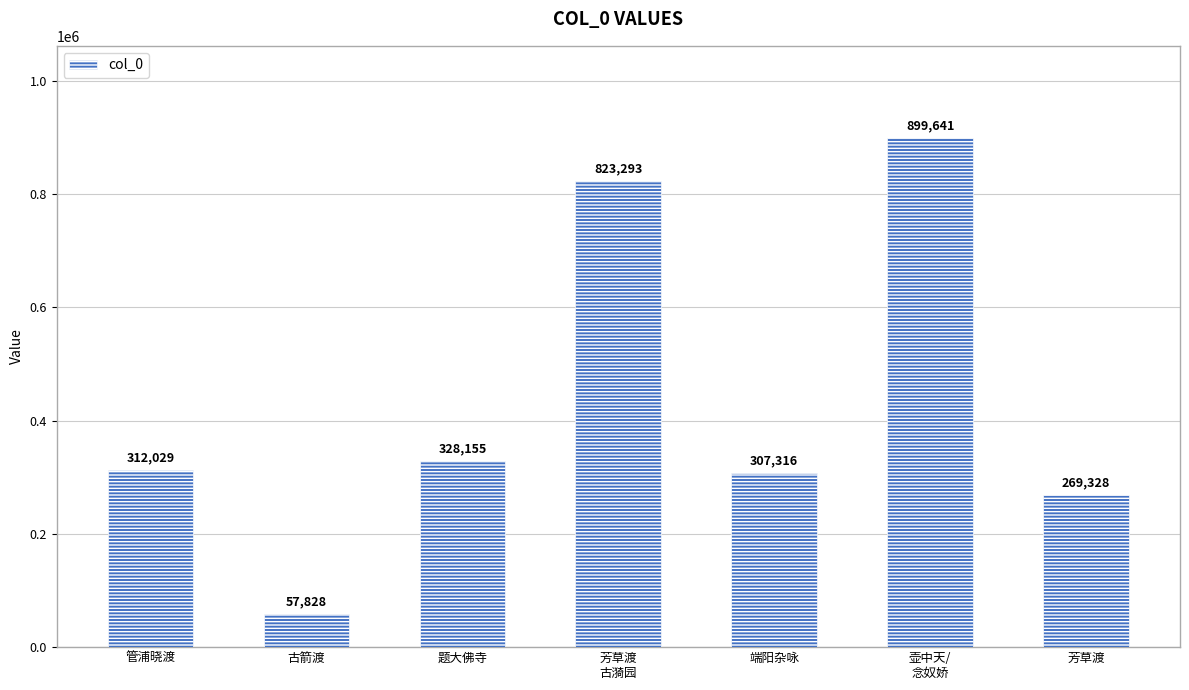

Reading right to left, transcribe all the data shown in this chart.

芳草渡=269328	壶中天/
念奴娇=899641	端阳杂咏=307316	芳草渡
古漪园=823293	题大佛寺=328155	古箭渡=57828	管浦晓渡=312029